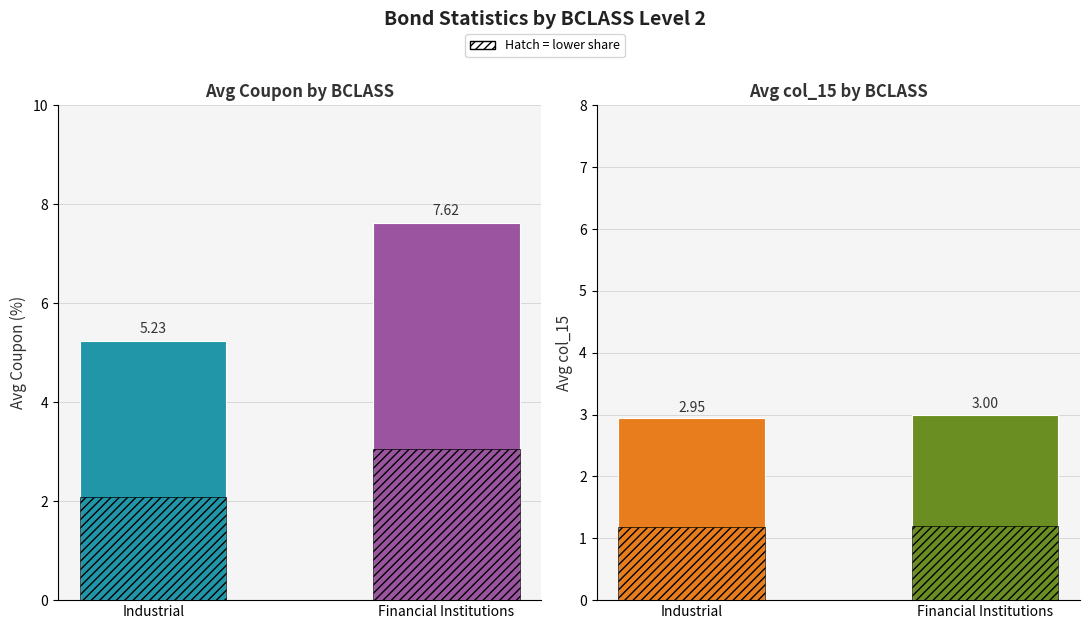

List the series in order of their overall mean, highest first.

Avg Coupon, Avg col_15, Share (hatch)